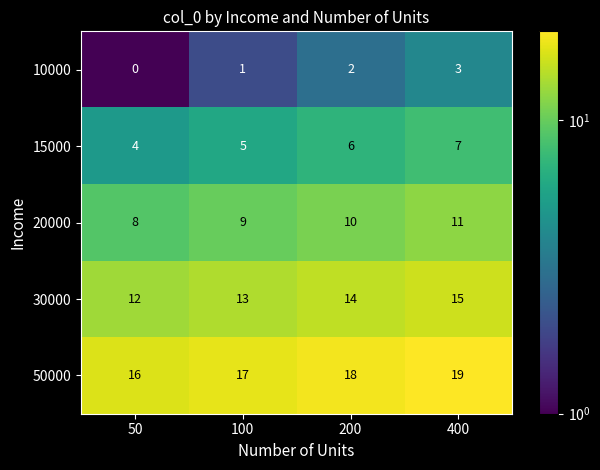

Count the number of categories in the chart.

4